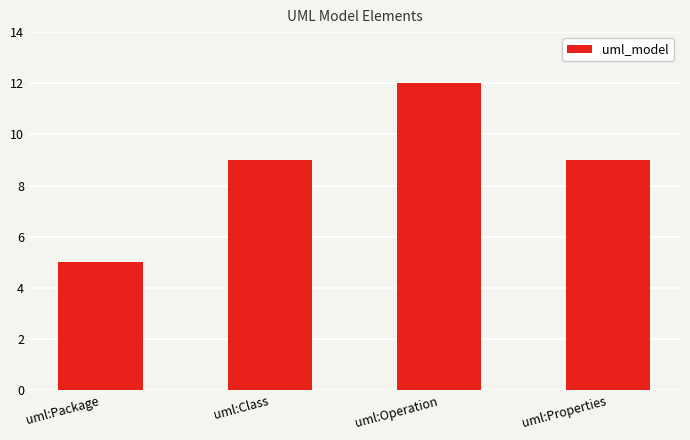

The chart shows a value of 12 at uml:Operation. True or false?

True